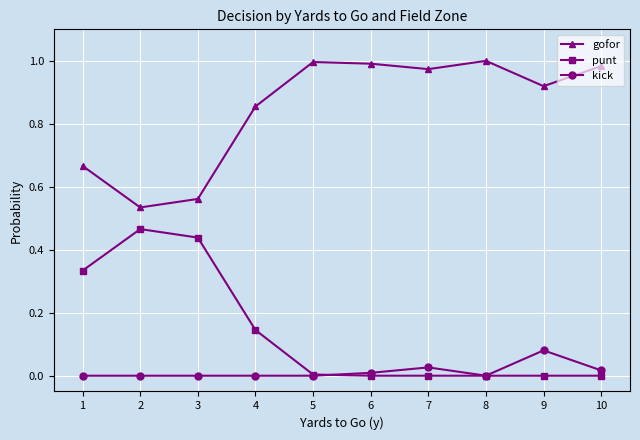

In gofor, how many points are lower than both neighbors (excluding endpoints)?

3